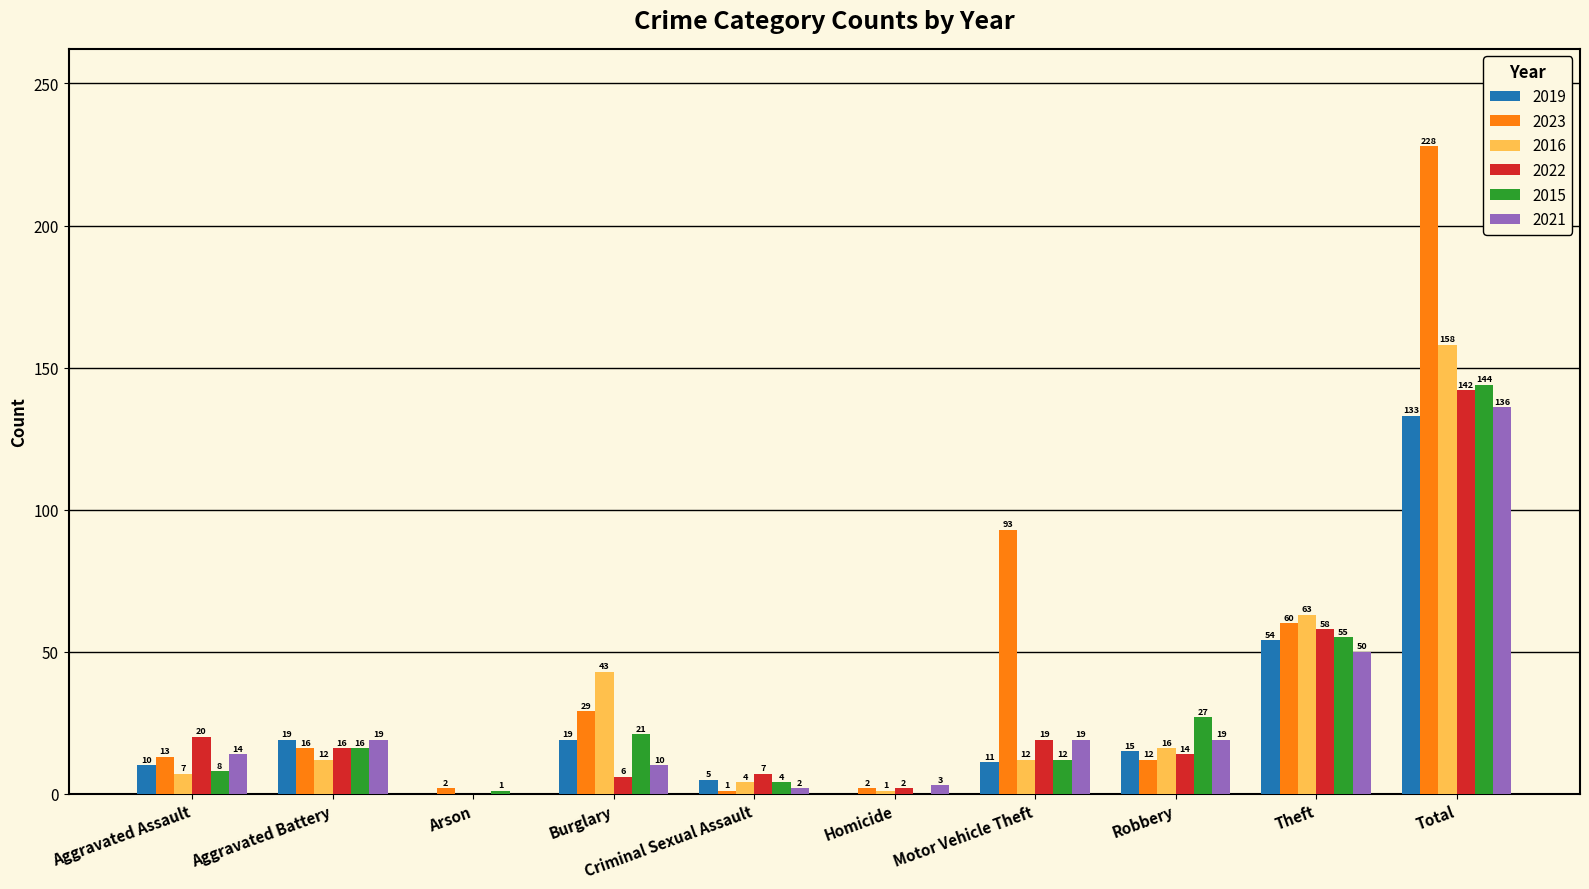

Between Burglary and Robbery, which series saw the biggest shift?

2016